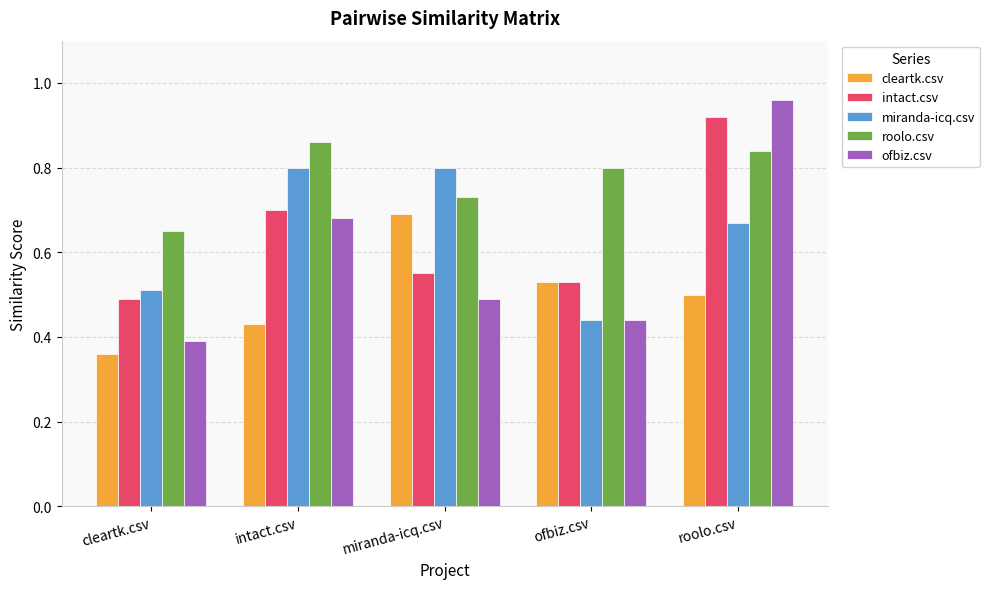

True or false: miranda-icq.csv has a value of 1.2 at roolo.csv.

False